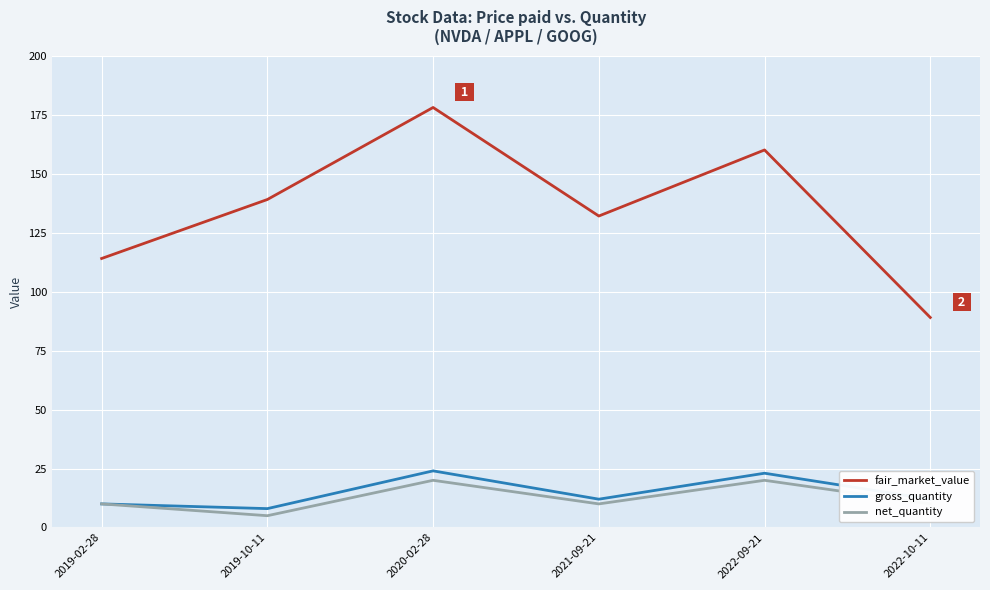

At 2022-10-11, list the series in order from smallest to largest.

net_quantity, gross_quantity, fair_market_value